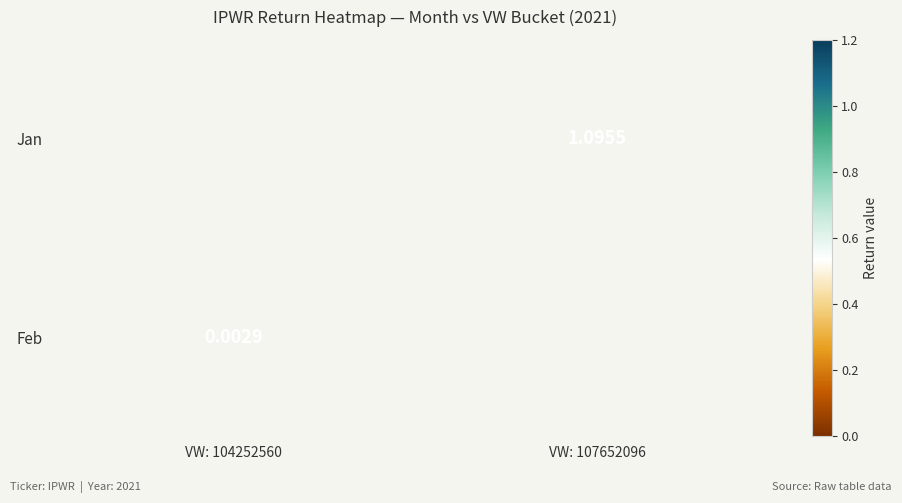

Is the value of Feb at VW: 104252560 greater than the value of Jan at VW: 107652096?

No